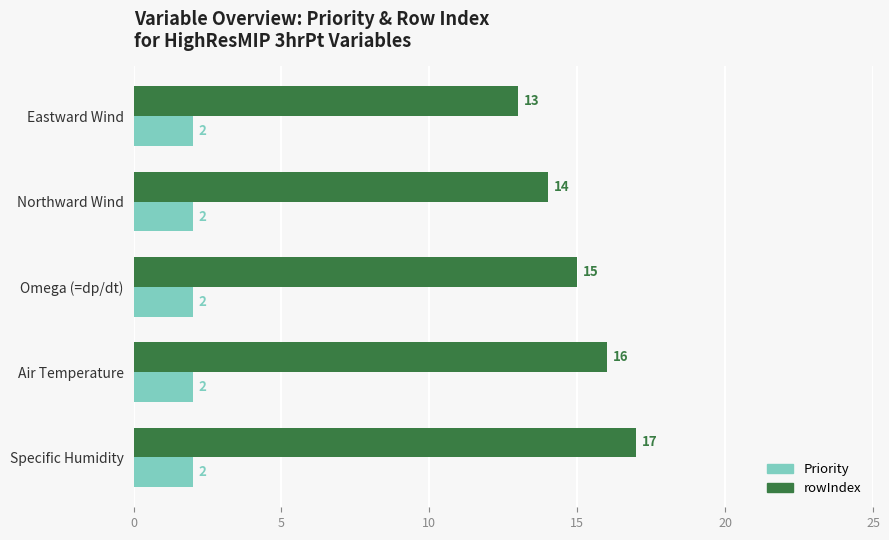

What is the difference between the second highest and minimum values in the rowIndex series?

3